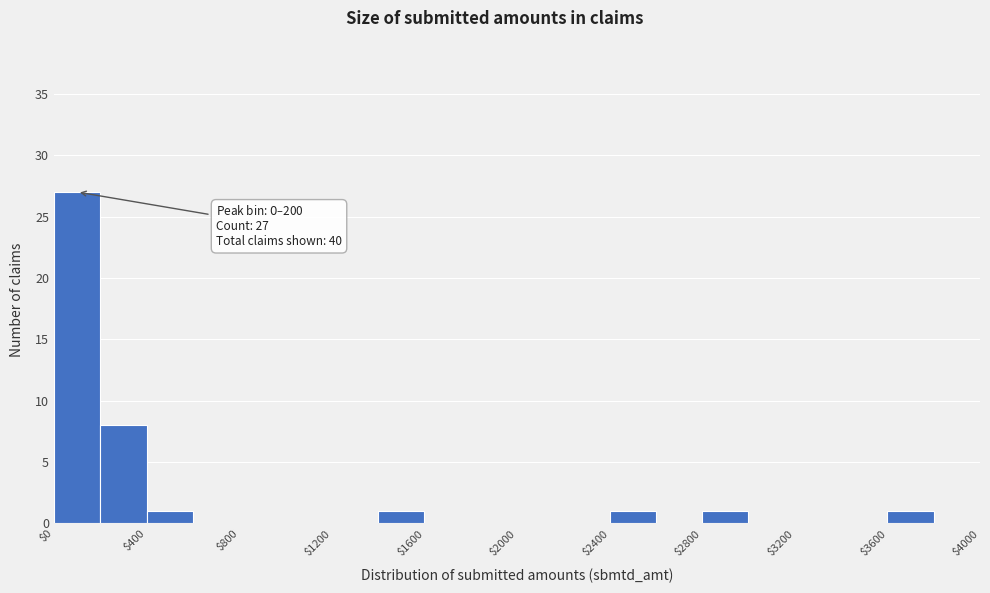

Which range on the x-axis has the tallest bar?

0 to 200